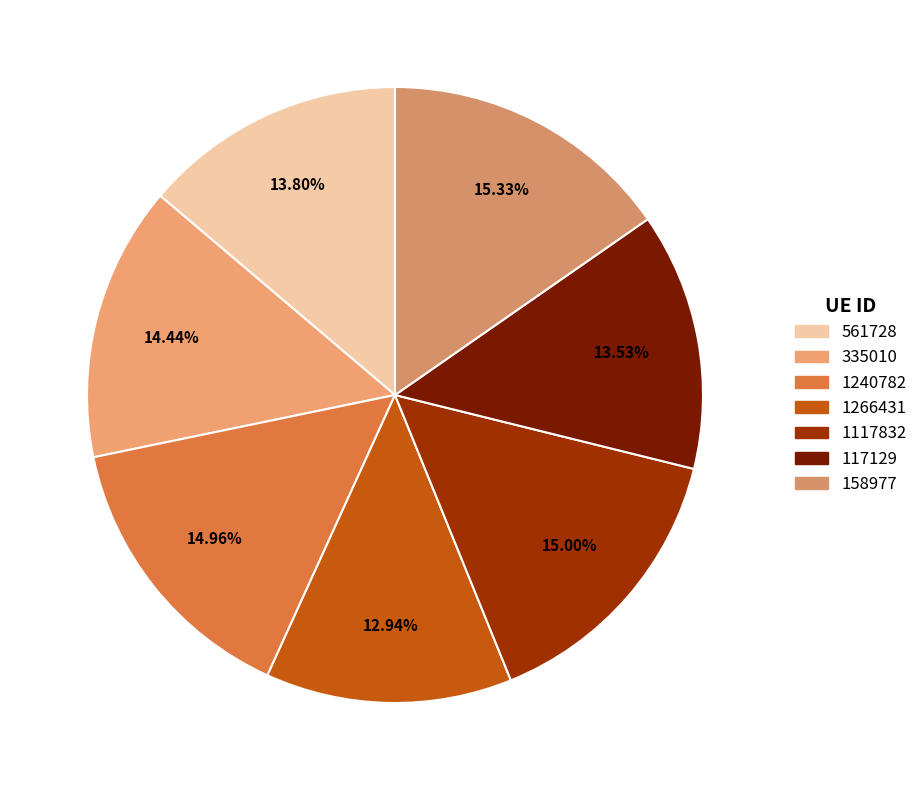

To the nearest percent, what portion does 117129 represent?

14%